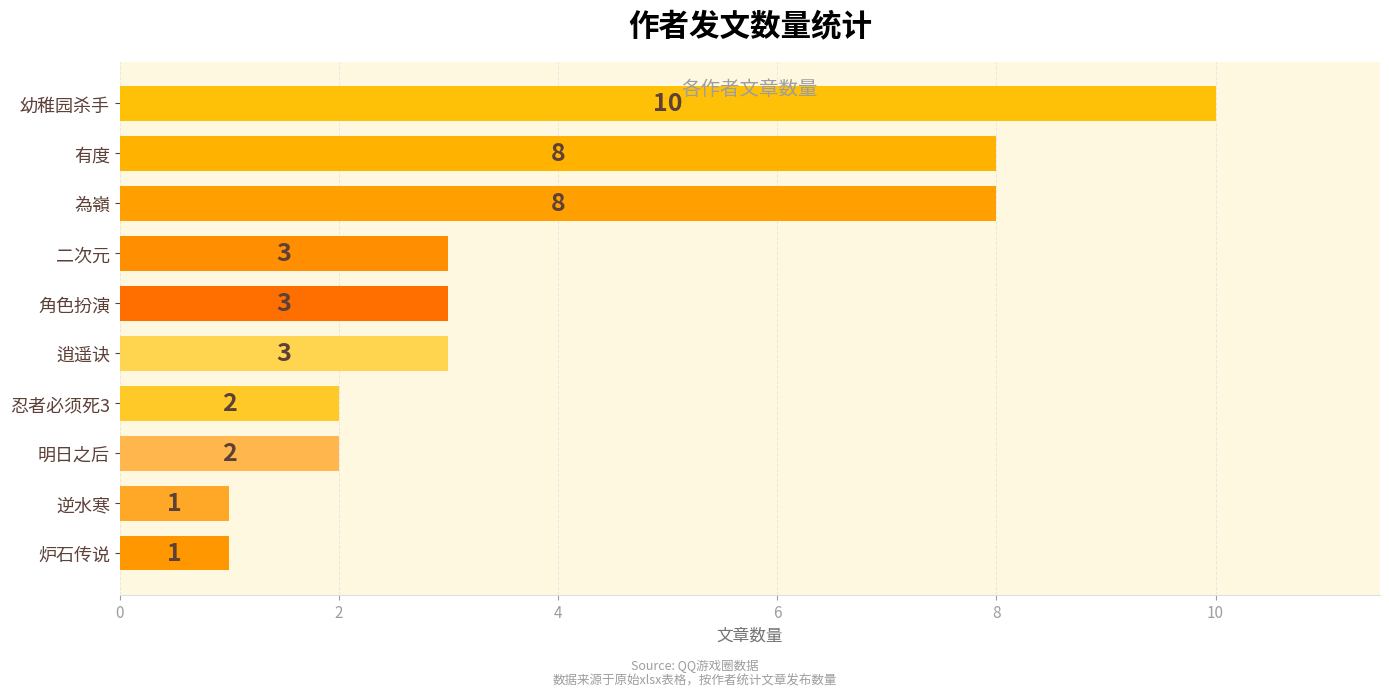

What is the average value?

4